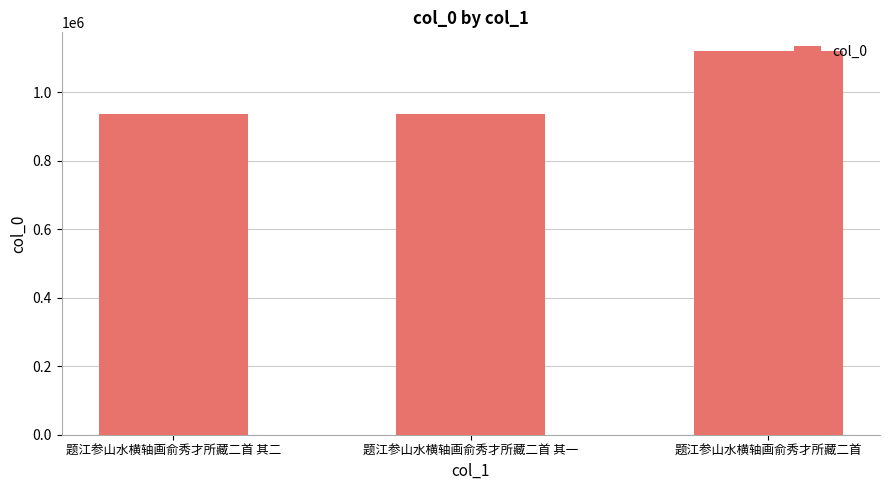

What is the difference between the maximum and minimum values?

181050